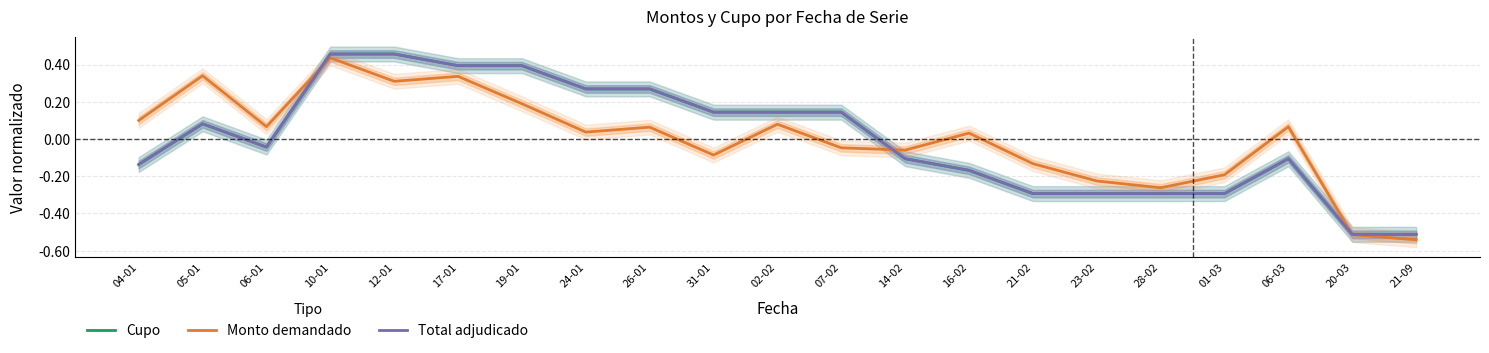

Does the chart have visible grid lines?

Yes